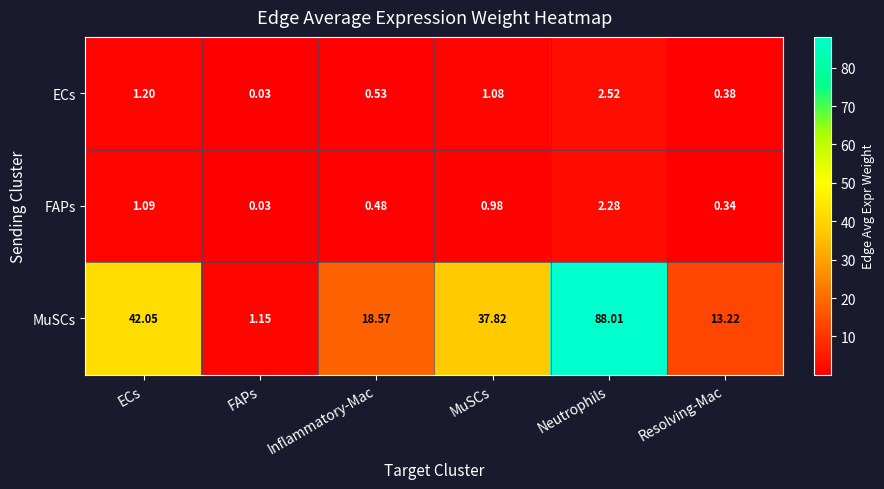

At which label does ECs first exceed 1?

ECs